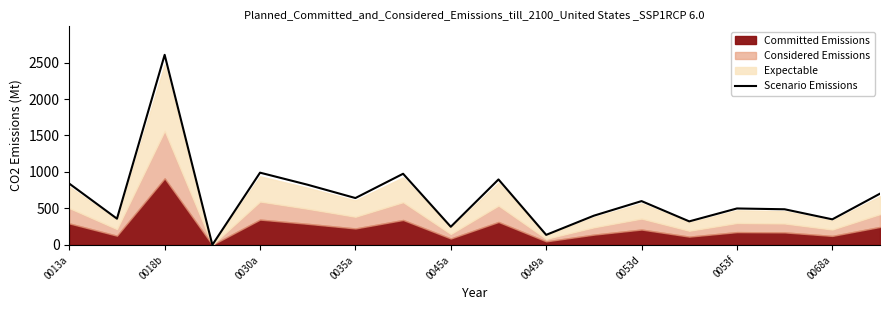

The chart shows a value of 840 at 0013a. True or false?

True